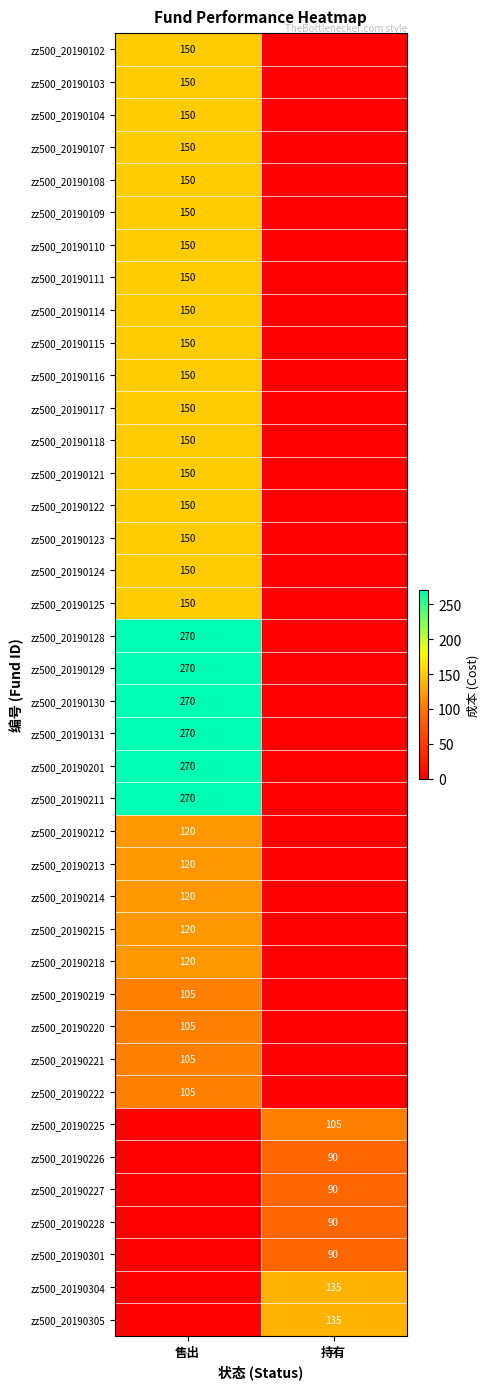

True or false: zz500_20190122 has a value of 150 at 售出.

True